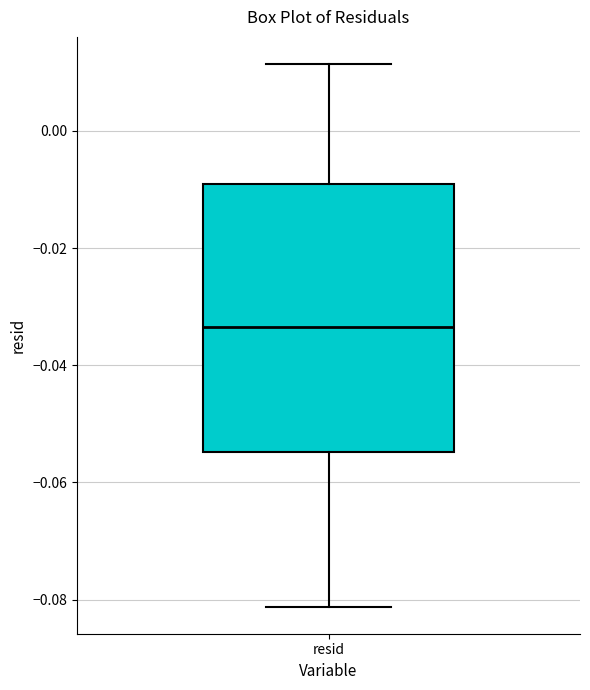

Where does the lower whisker of the box for resid end on the y-axis? The values are not printed on the chart, so give them approximately, as read against the axis.

-0.082